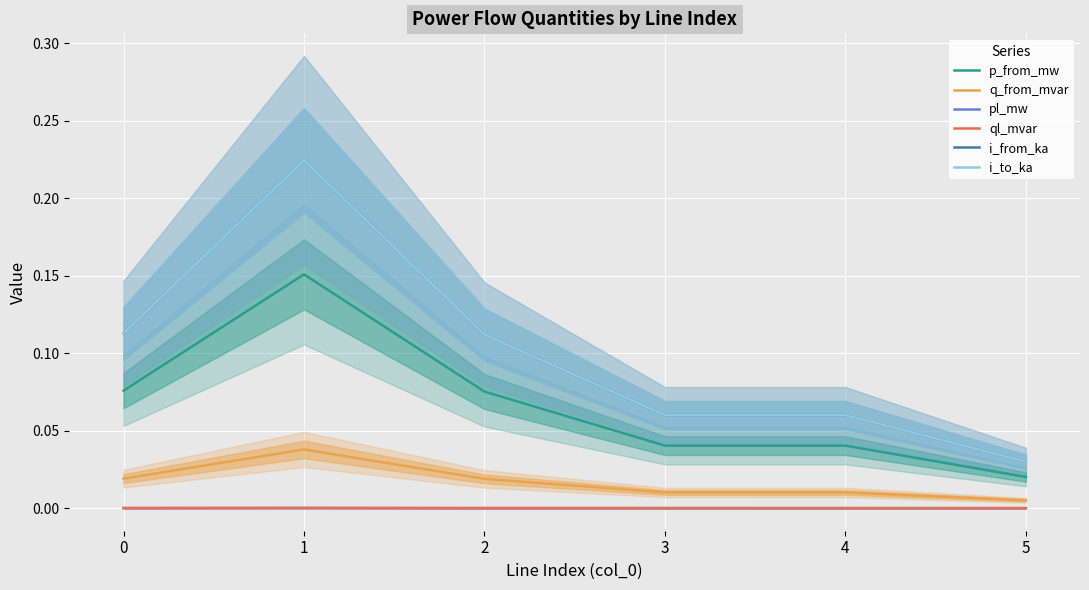

Reading left to right, extract all data points from this chart.

p_from_mw: 0=0.1	1=0.2	2=0.1	3=0.0	4=0.0	5=0.0
q_from_mvar: 0=0.0	1=0.0	2=0.0	3=0.0	4=0.0	5=0.0
pl_mw: 0=0.0	1=0.0	2=0.0	3=0.0	4=0.0	5=0.0
ql_mvar: 0=0.0	1=0.0	2=0.0	3=0.0	4=0.0	5=0.0
i_from_ka: 0=0.1	1=0.2	2=0.1	3=0.1	4=0.1	5=0.0
i_to_ka: 0=0.1	1=0.2	2=0.1	3=0.1	4=0.1	5=0.0